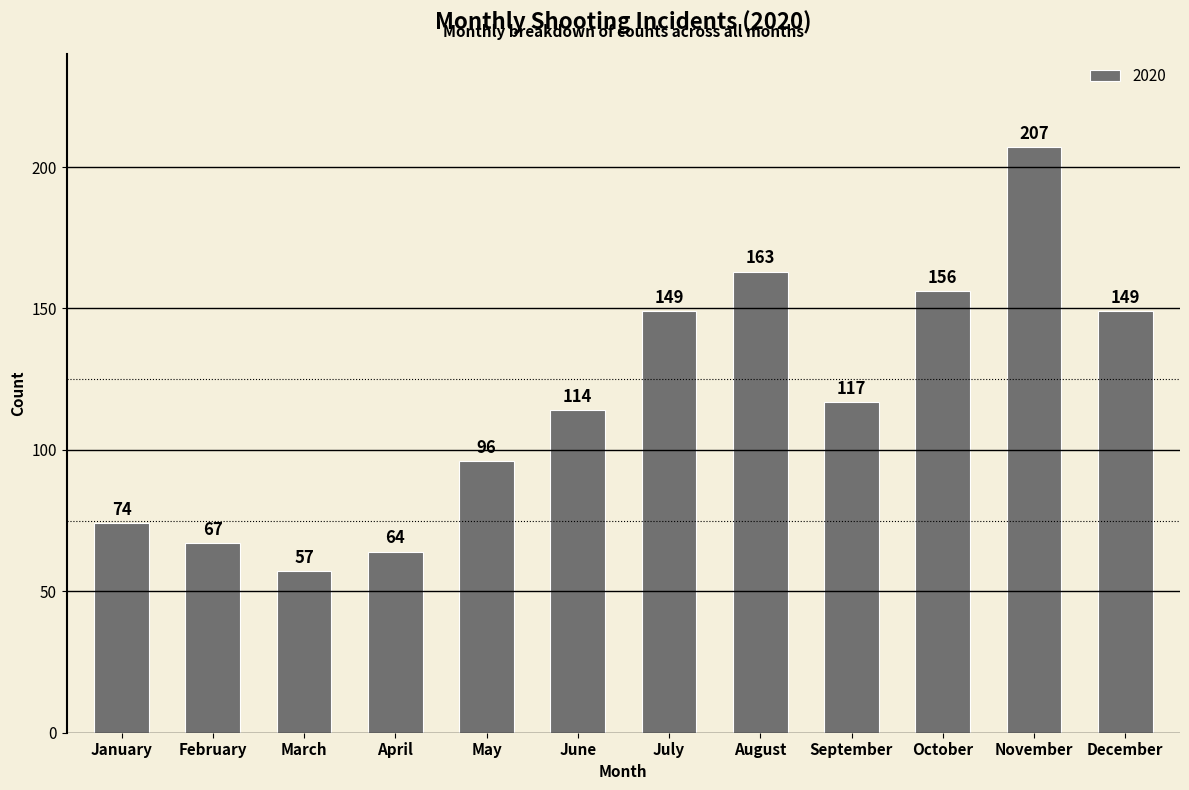

Which has a higher value, November or August?

November